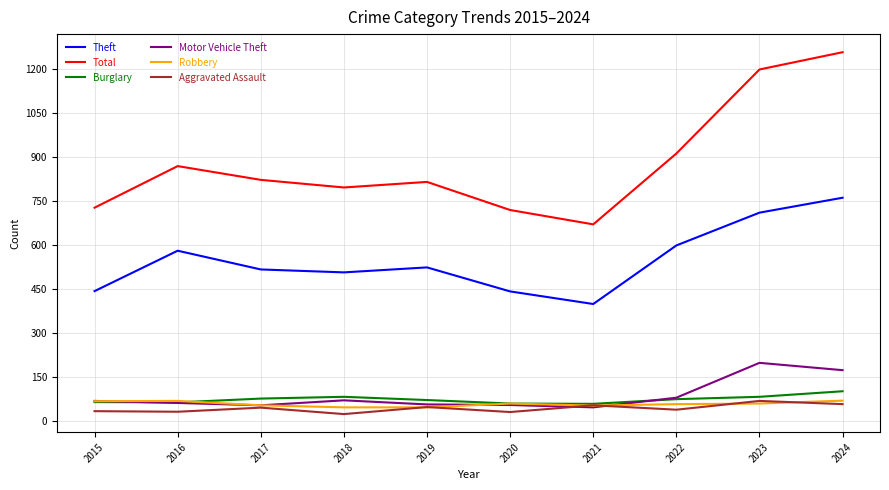

True or false: Total and Robbery cross at least once.

False